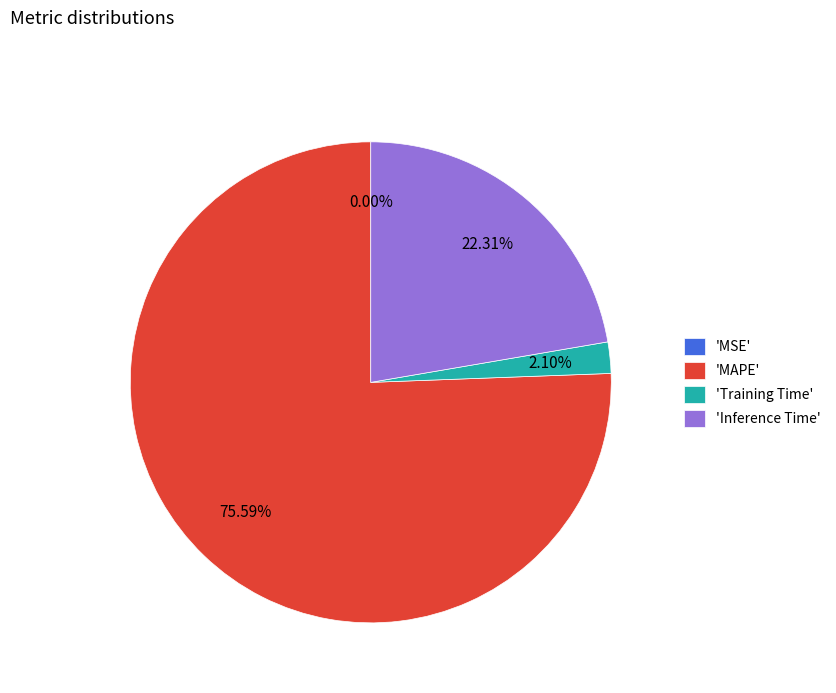

Which category accounts for the majority?

'MAPE'